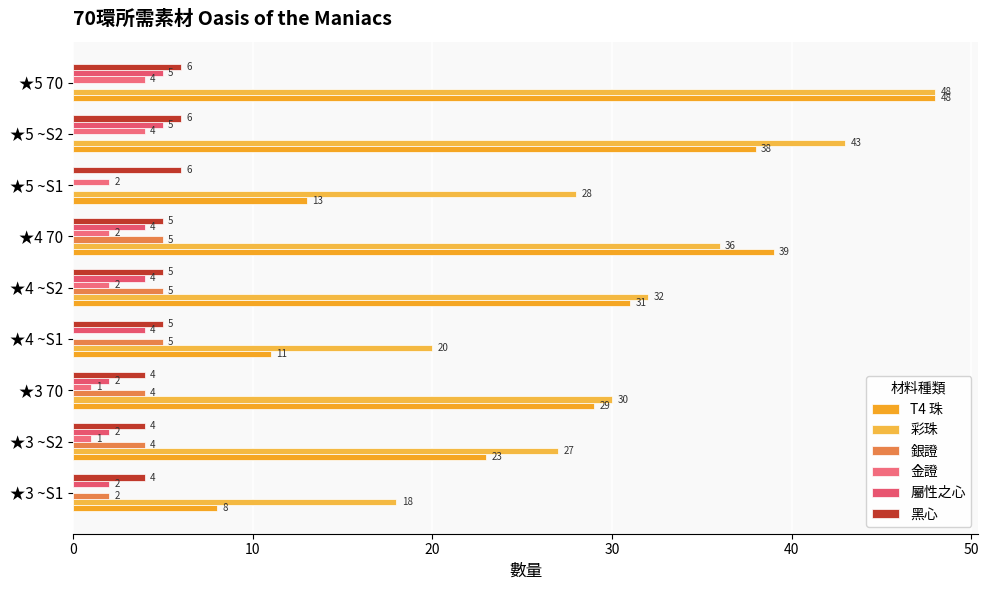

What are all the series names shown in the legend?

T4 珠, 彩珠, 銀證, 金證, 屬性之心, 黑心